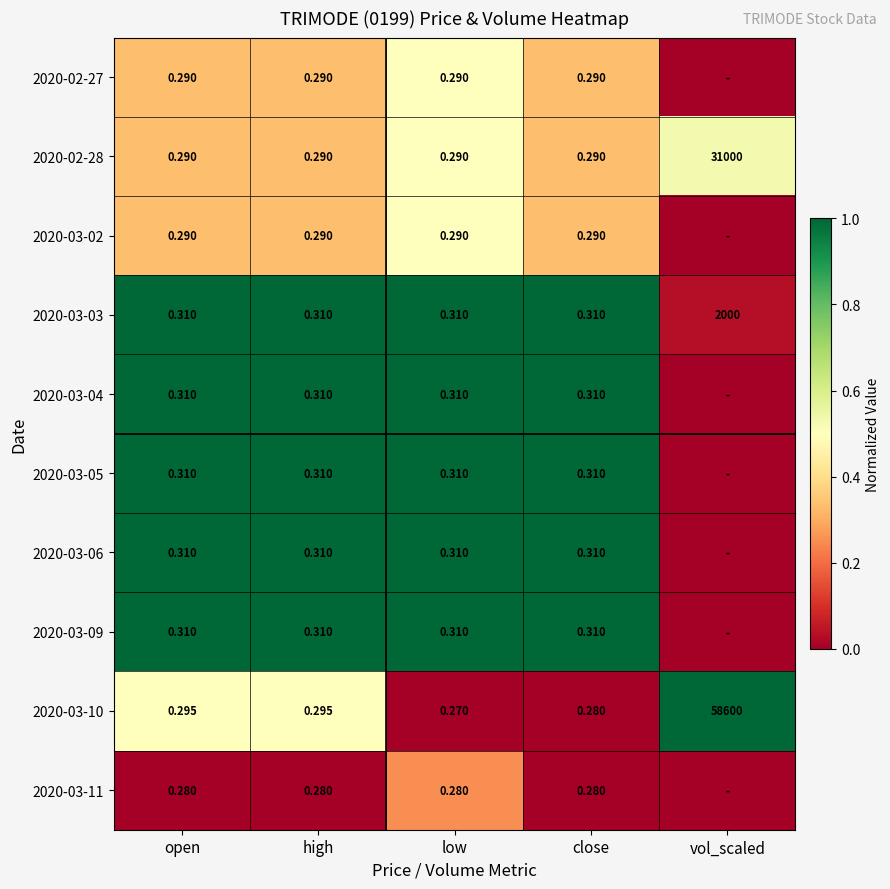

Is the value of 2020-03-11 at vol_scaled greater than the value of 2020-03-02 at close?

No